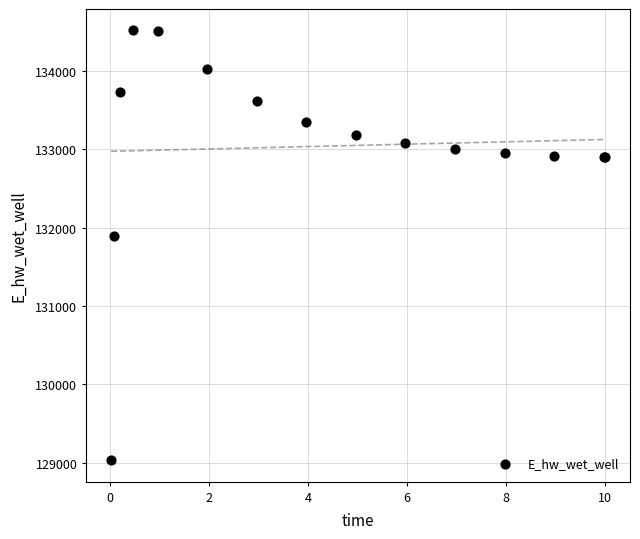

What Y value in the scatter plot is closest to 131775?

131894.2